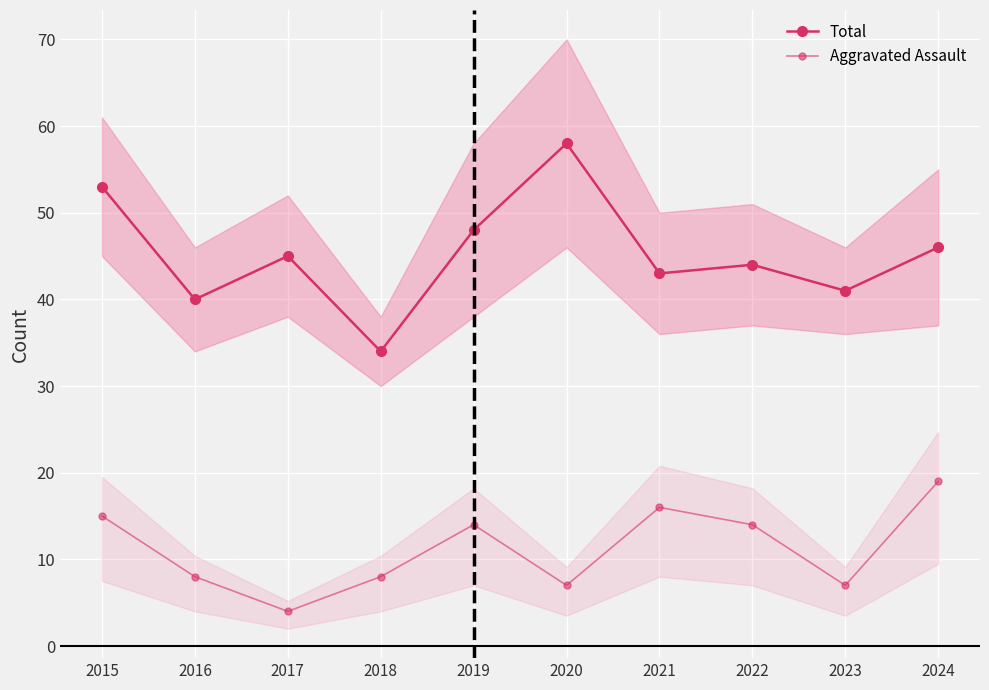

Reading left to right, extract all data points from this chart.

Total: 53	40	45	34	48	58	43	44	41	46
Aggravated Assault: 15	8	4	8	14	7	16	14	7	19